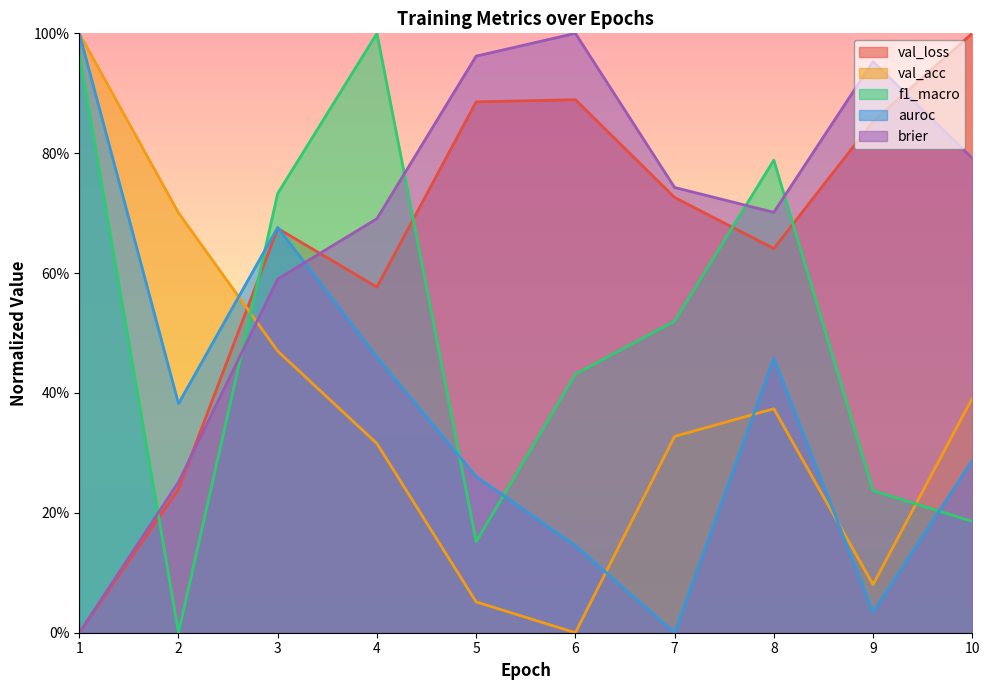

Between 10 and 4, which is larger?

10